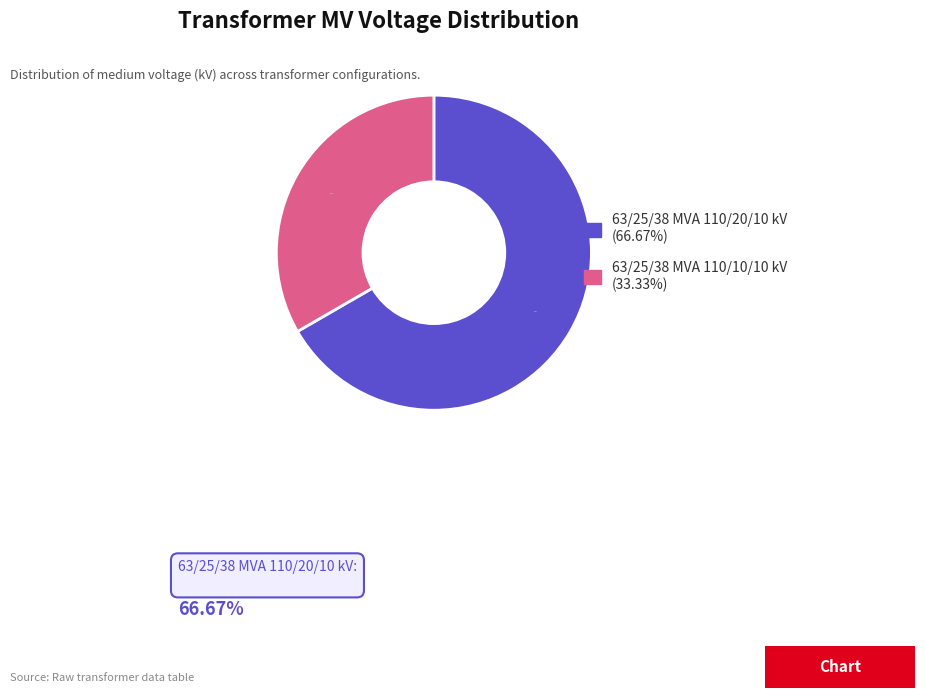

True or false: 63/25/38 MVA 110/20/10 kV accounts for 80% of the total.

False